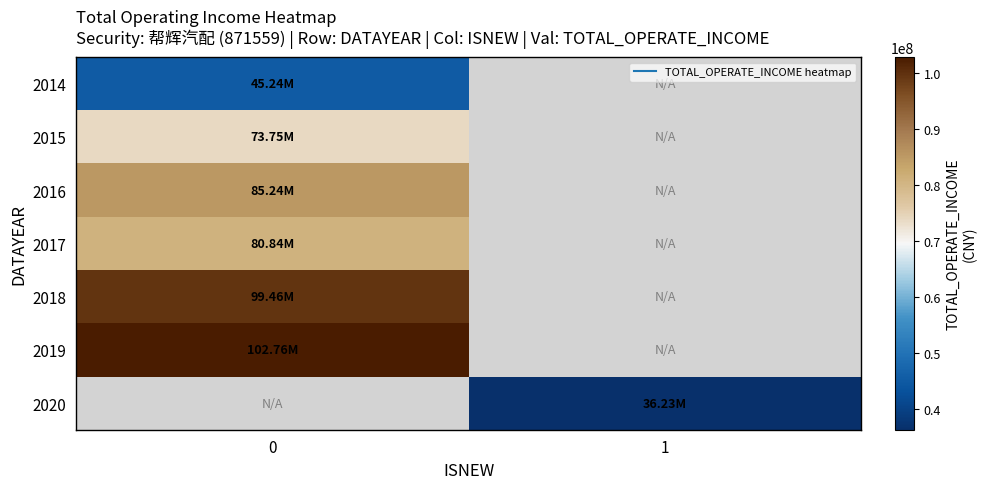

What is the difference between the highest and lowest values at 0?

57523676.7